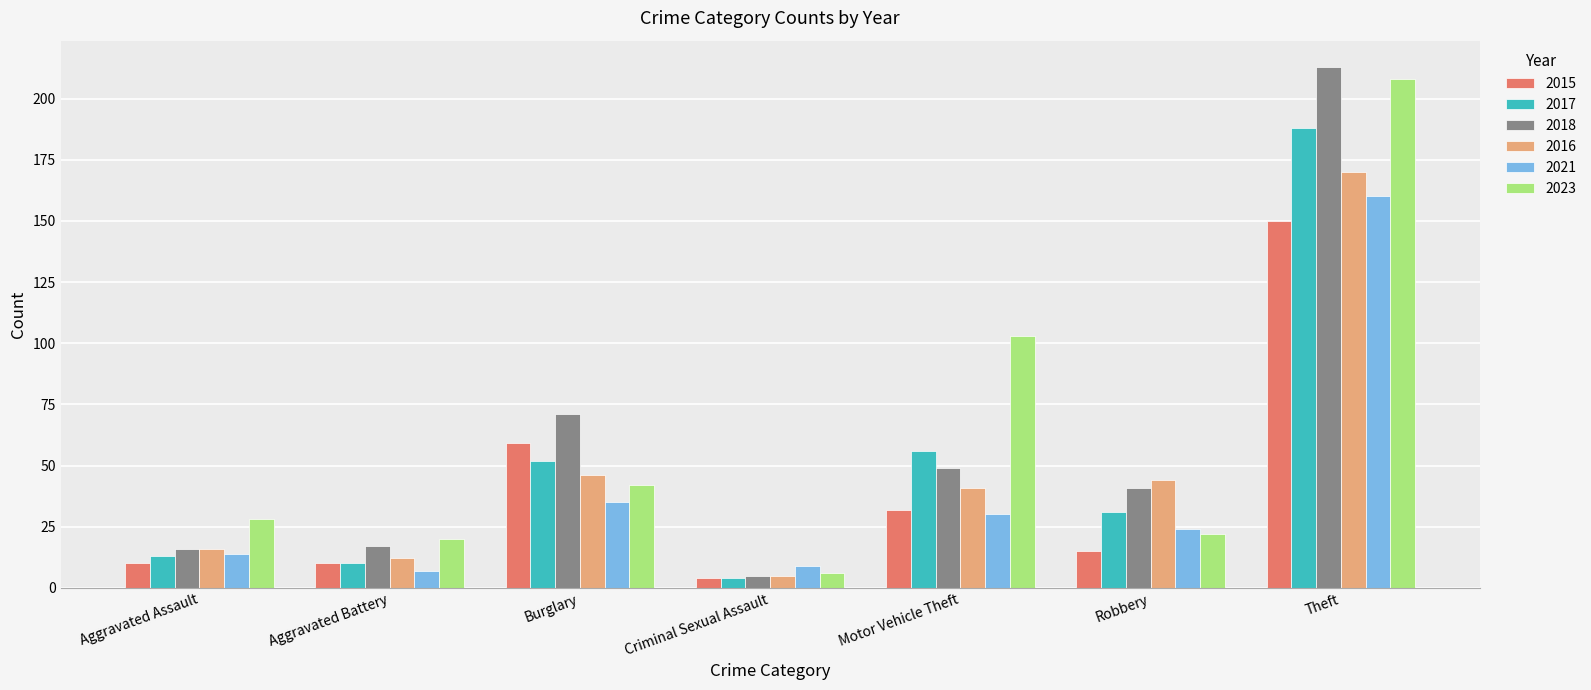

Rank the series by their maximum value, from lowest to highest.

2015, 2021, 2016, 2017, 2023, 2018